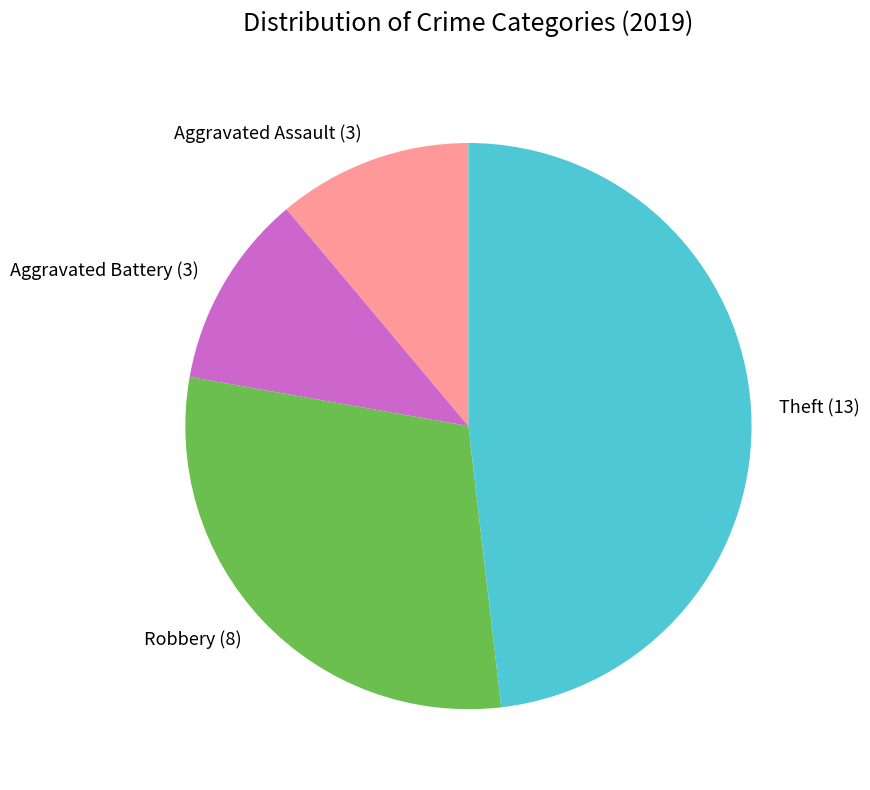

What is the ratio of the value at Aggravated Battery to the value at Theft?

0.2